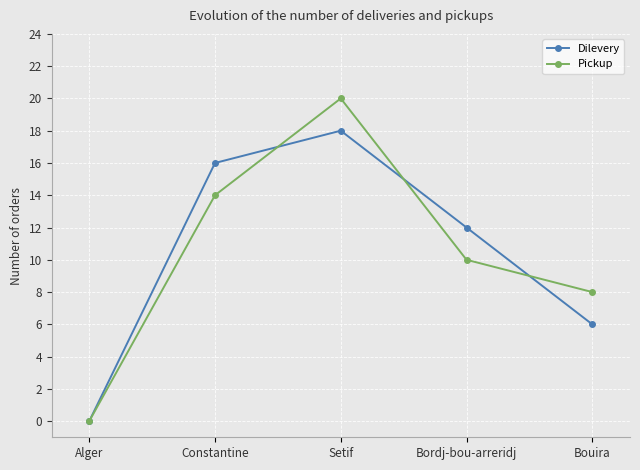

At Constantine, list the series in order from smallest to largest.

Pickup, Dilevery